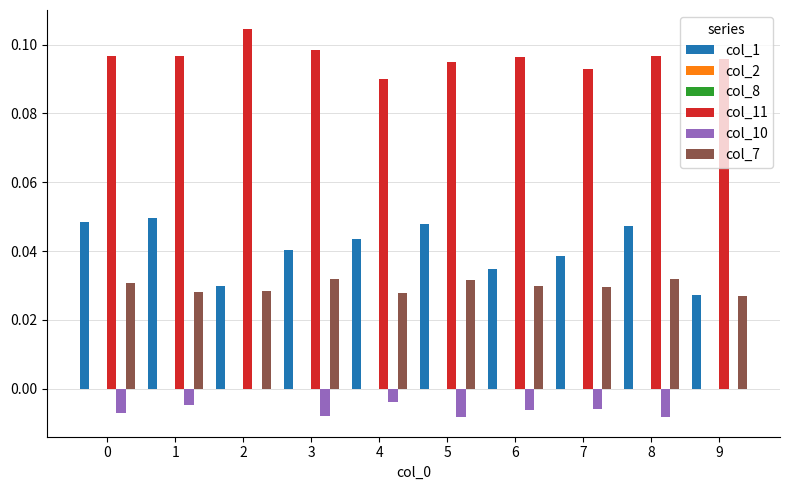

What is the total value across all series at 2?

0.2